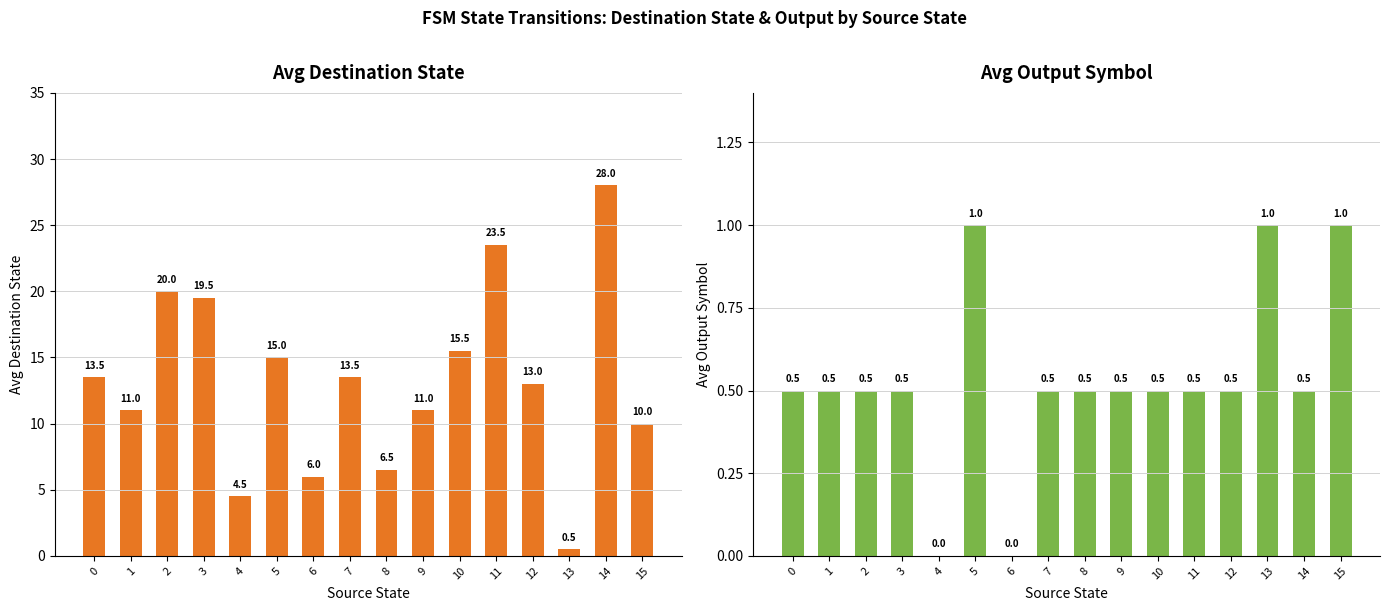

What is the value of the Avg Output Symbol bar at the 14th from the left?

1.0